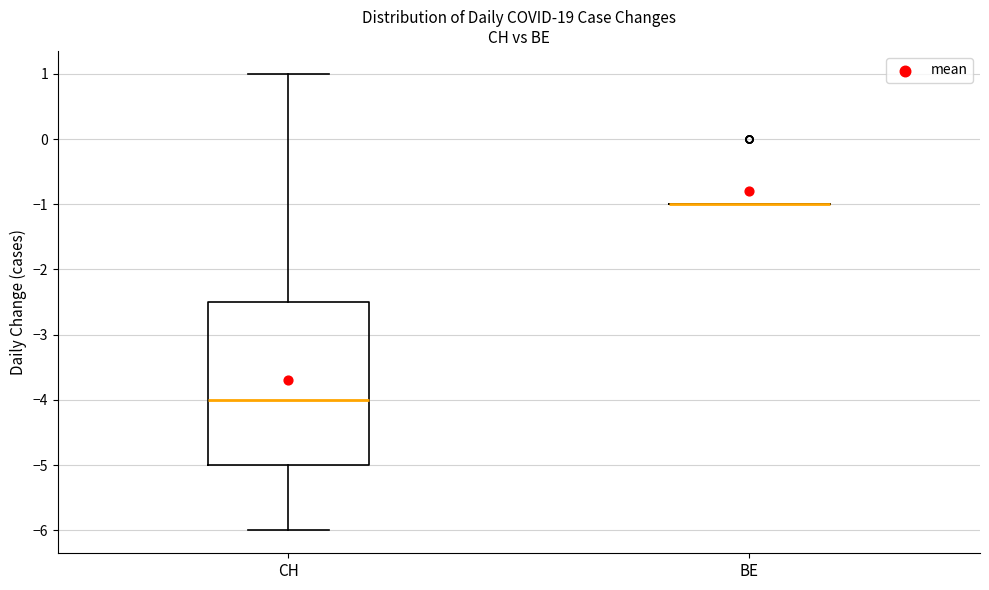

Reading left to right, read every box against the y-axis: the position of its median line, the range the box covers, and the ends of its whiskers. The values are not printed on the chart, so give them approximately, as read against the axis.

CH: median -4.0, box -5.0 to -2.5, whiskers -6.0 to 1.0
BE: box collapsed to a line at -1.0, whiskers -1.0 to -1.0